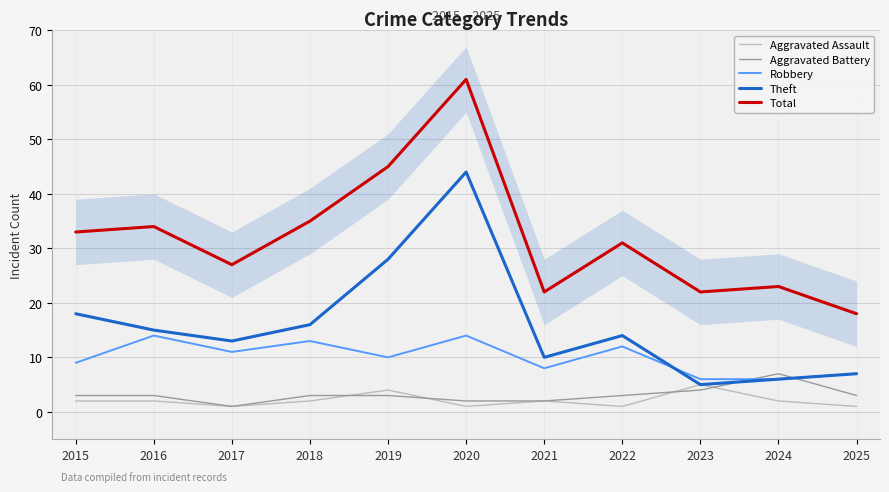

Count the number of data series in this chart.

5